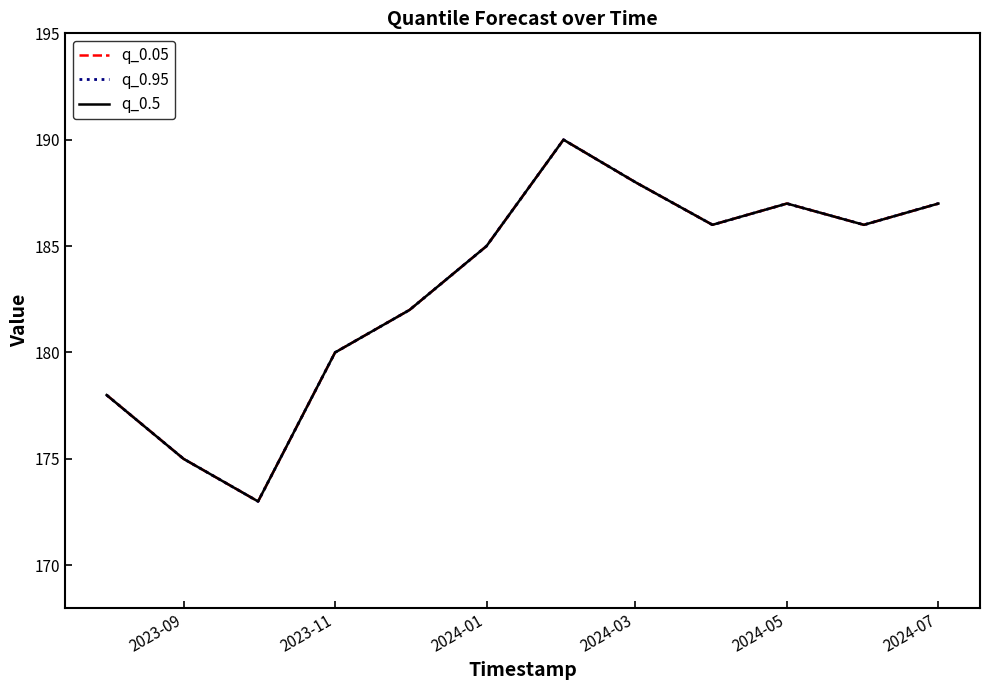

What is the value of the q_0.5 point at the 4th from the left?

180